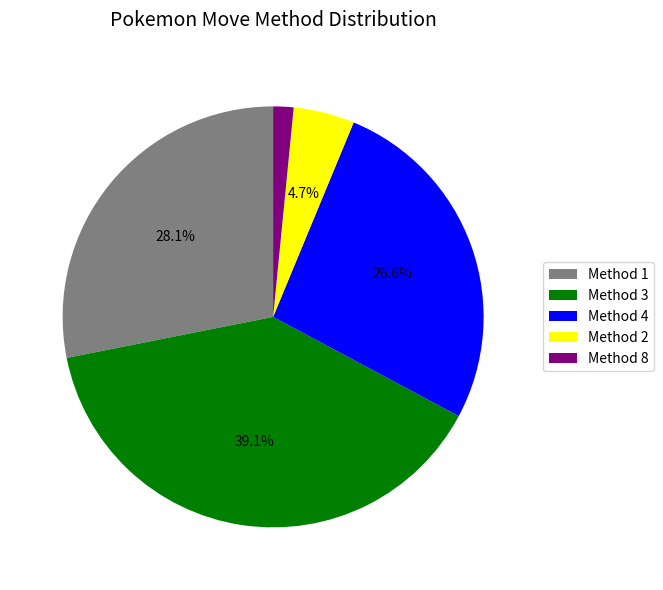

Count the number of slices in the pie.

5